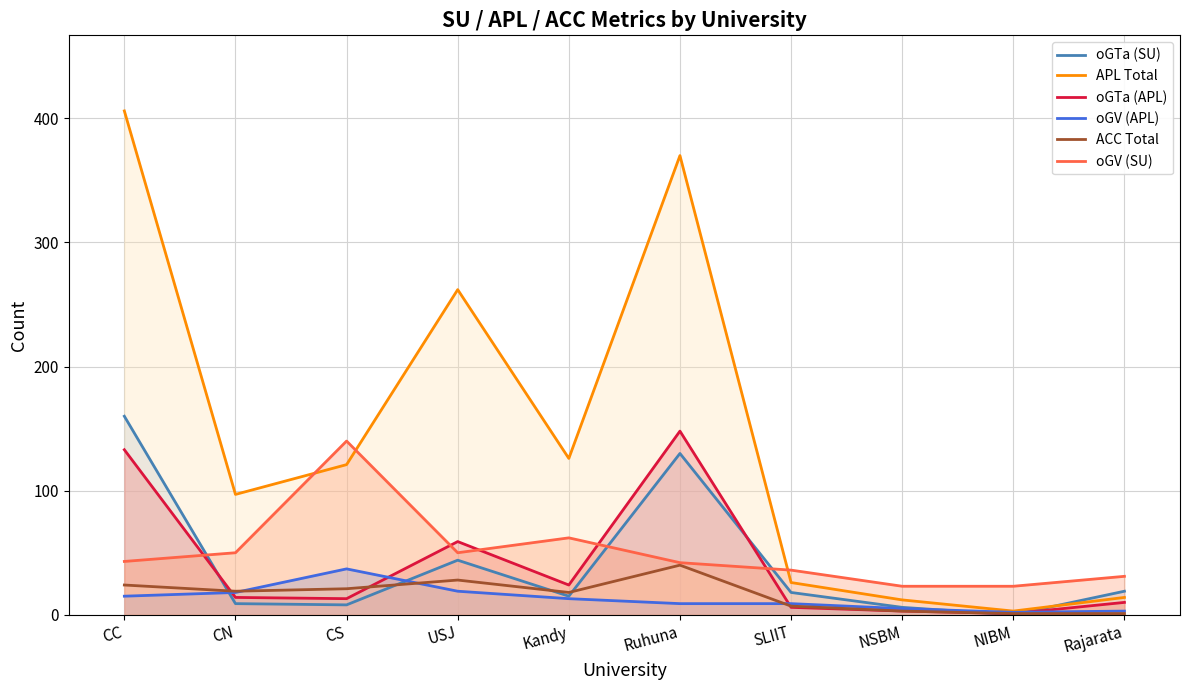

At which category does the chart reach its minimum across all series?

NIBM